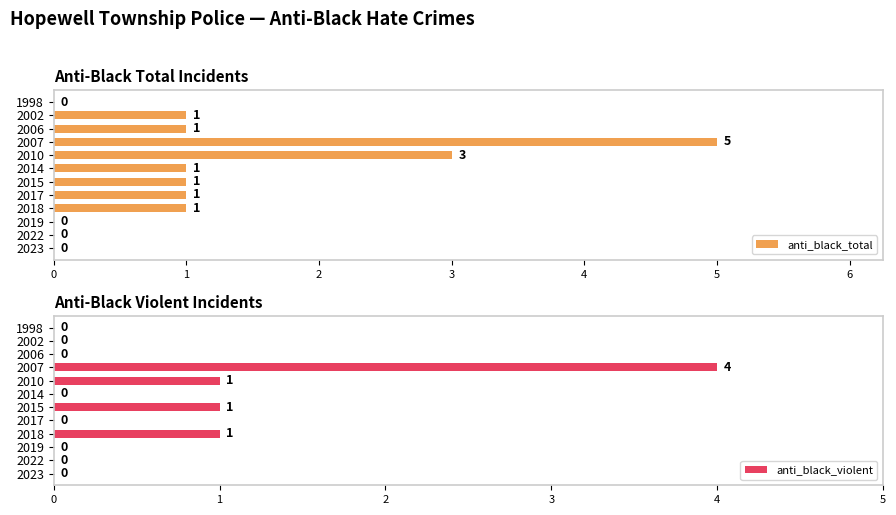

True or false: anti_black_violent has a value of 0 at 2017.

True